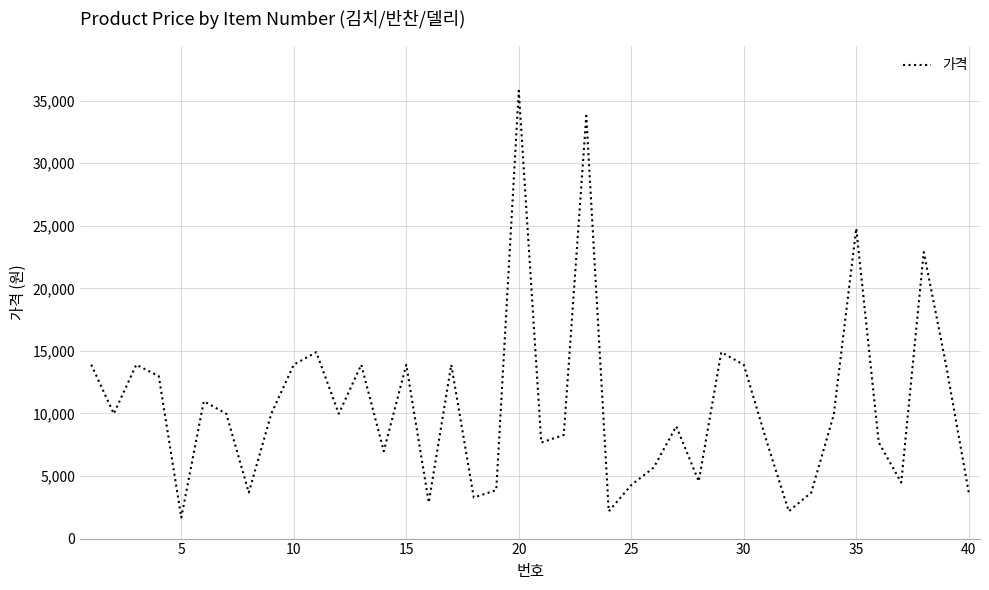

What is the greatest value displayed?

35800